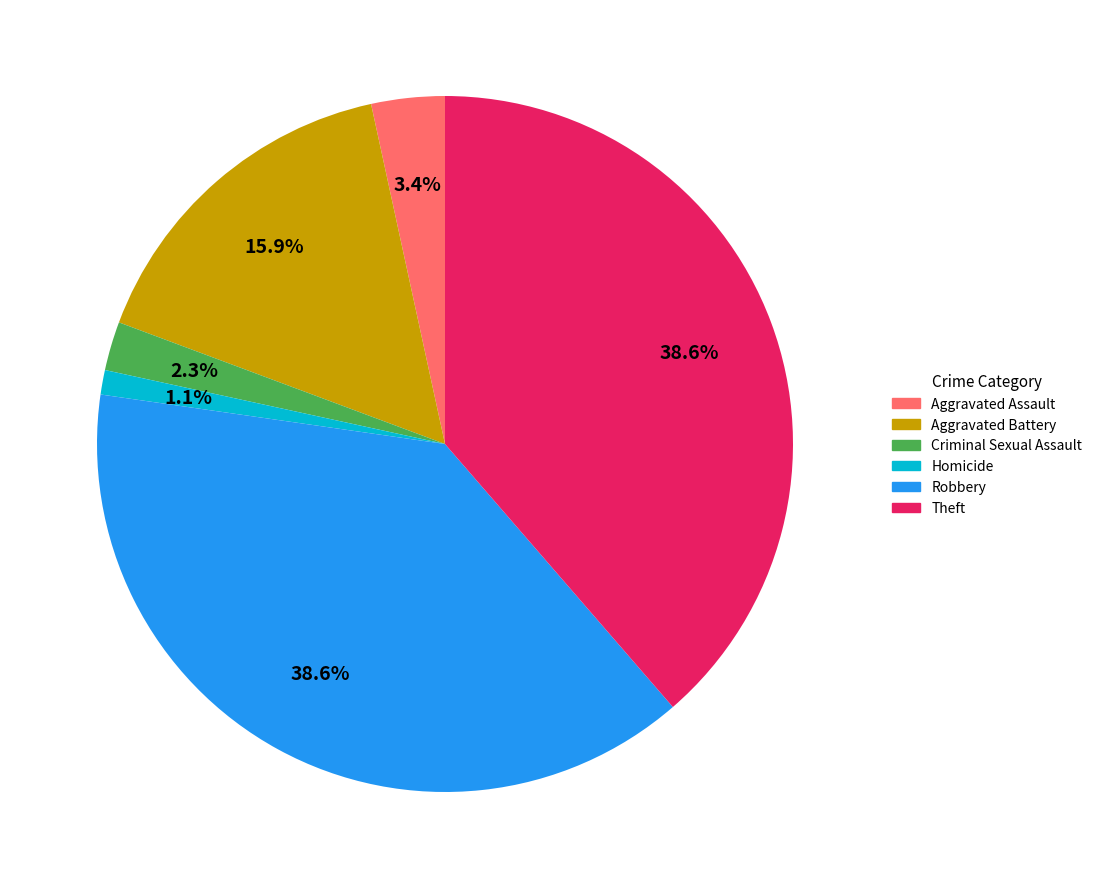

Between Aggravated Battery and Aggravated Assault, which is larger?

Aggravated Battery